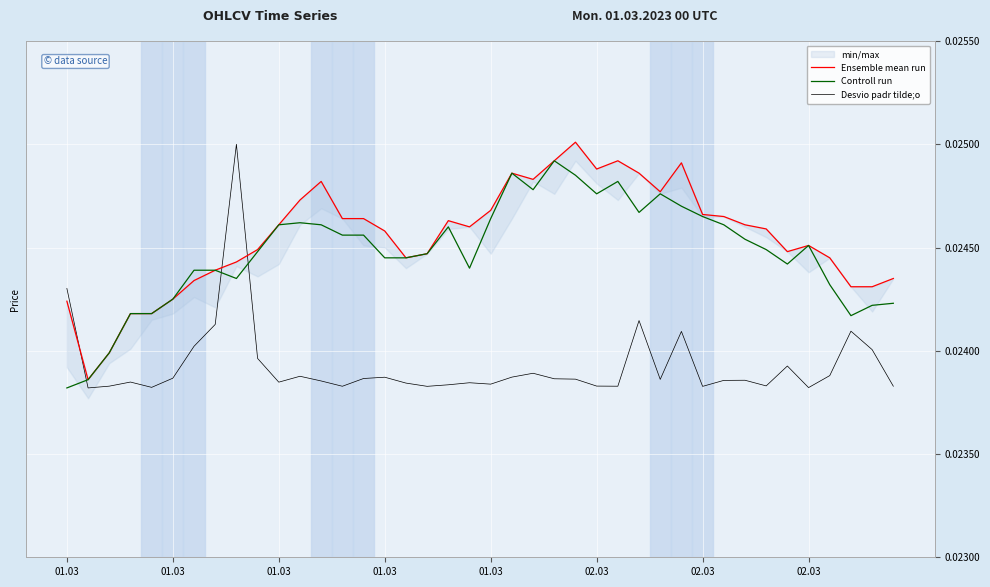

Which series has the largest total across all categories?

Ensemble mean run